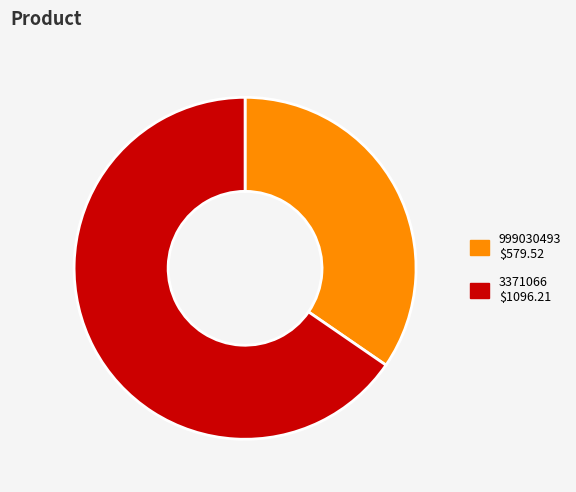

Is it true that 999030493 is 41% of the pie?

False